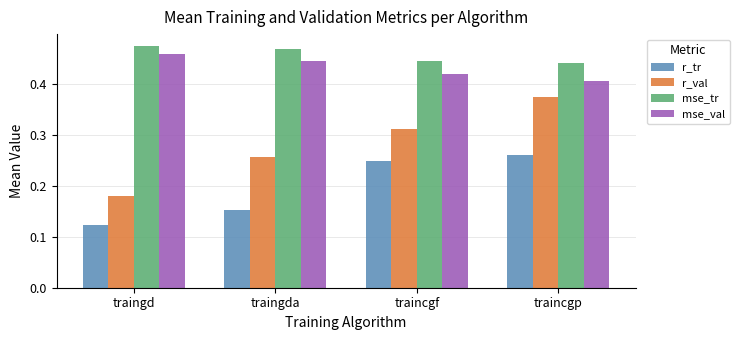

Is it true that mse_tr equals 0.2 at traingd?

False